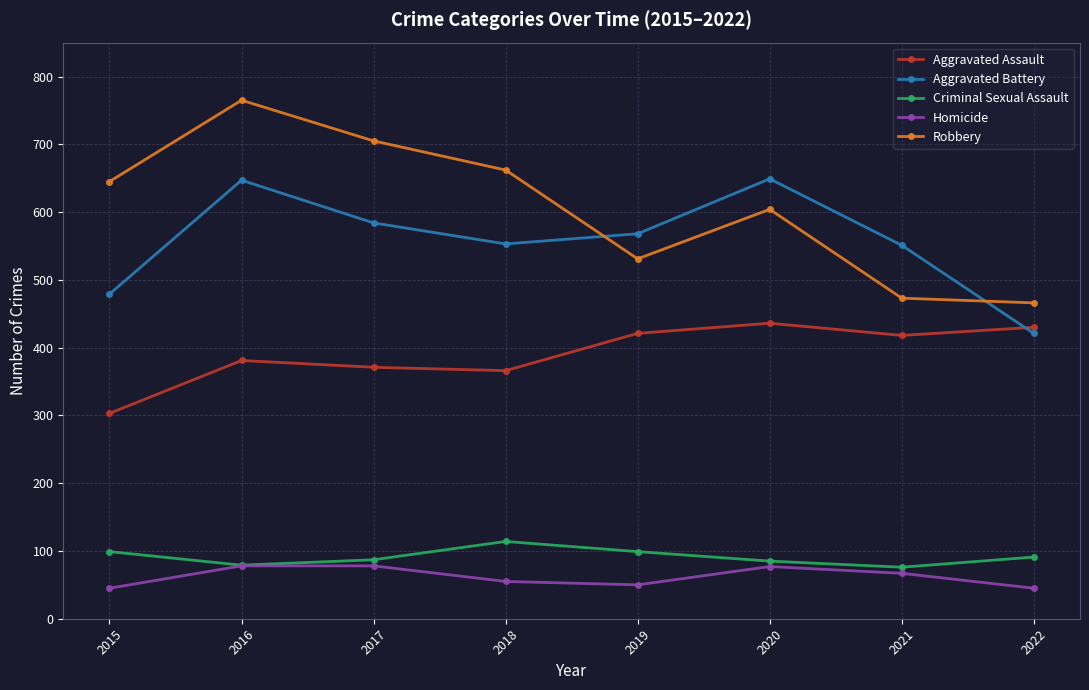

What is the sum of all Homicide values?

495